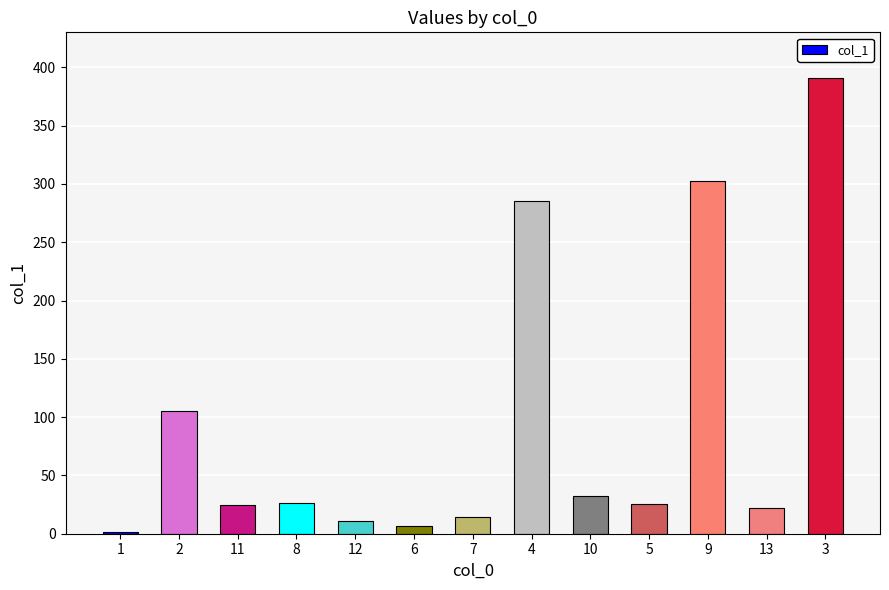

Which category has the lowest value across all series?

1